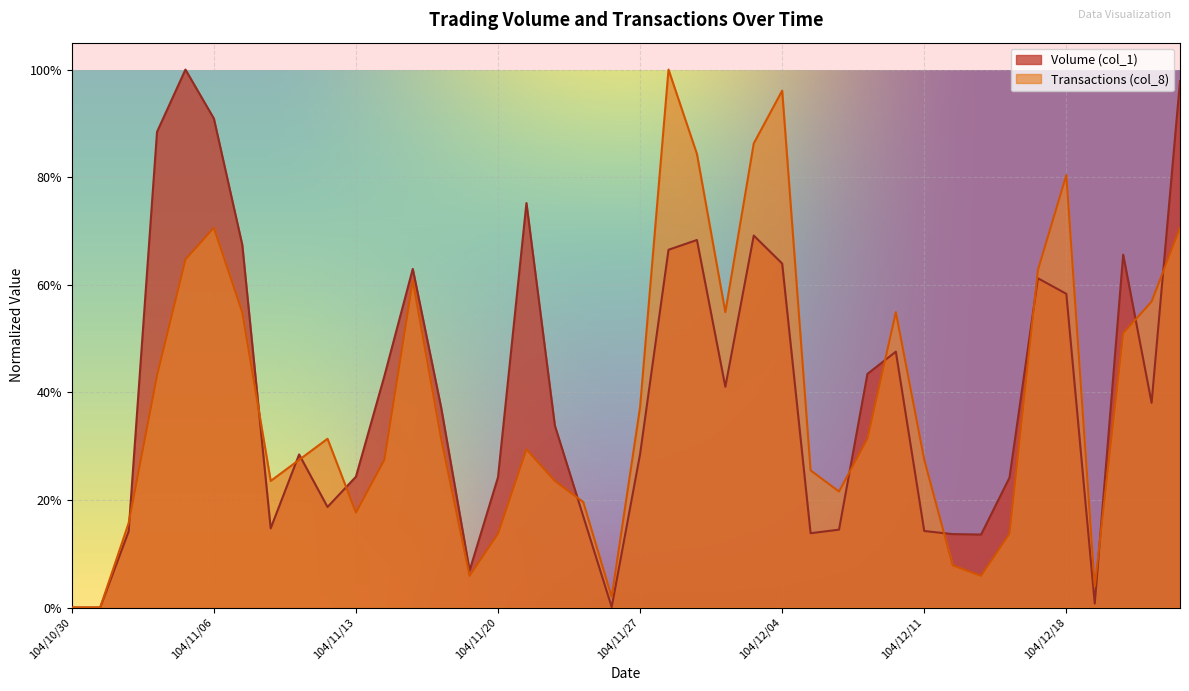

True or false: Volume (col_1) and Transactions (col_8) intersect in this chart.

True